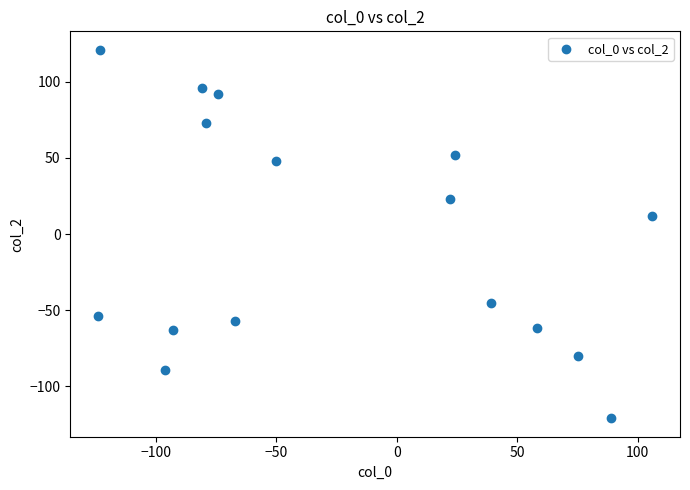

What is the range of Y values (max minus min)?

242